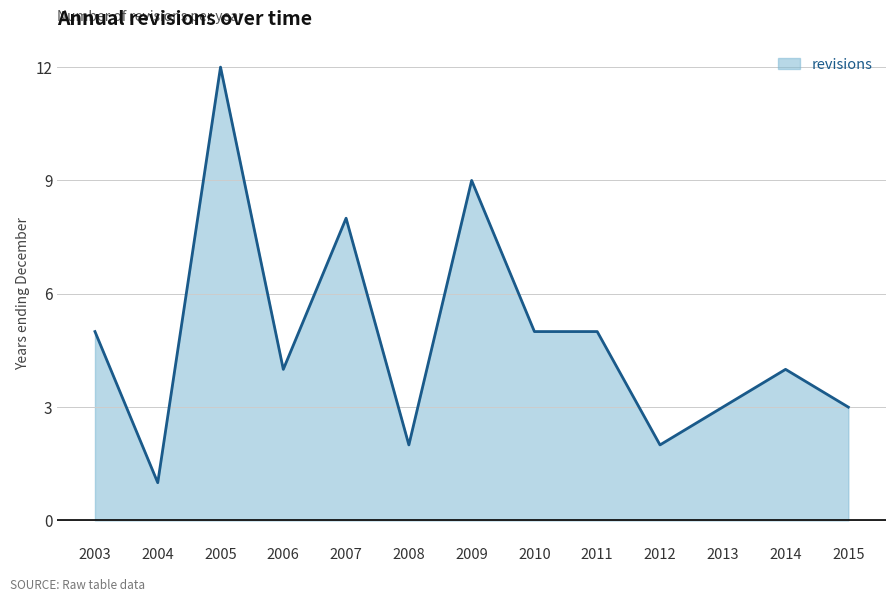

What is the change in value from 2007 to 2013?

-5